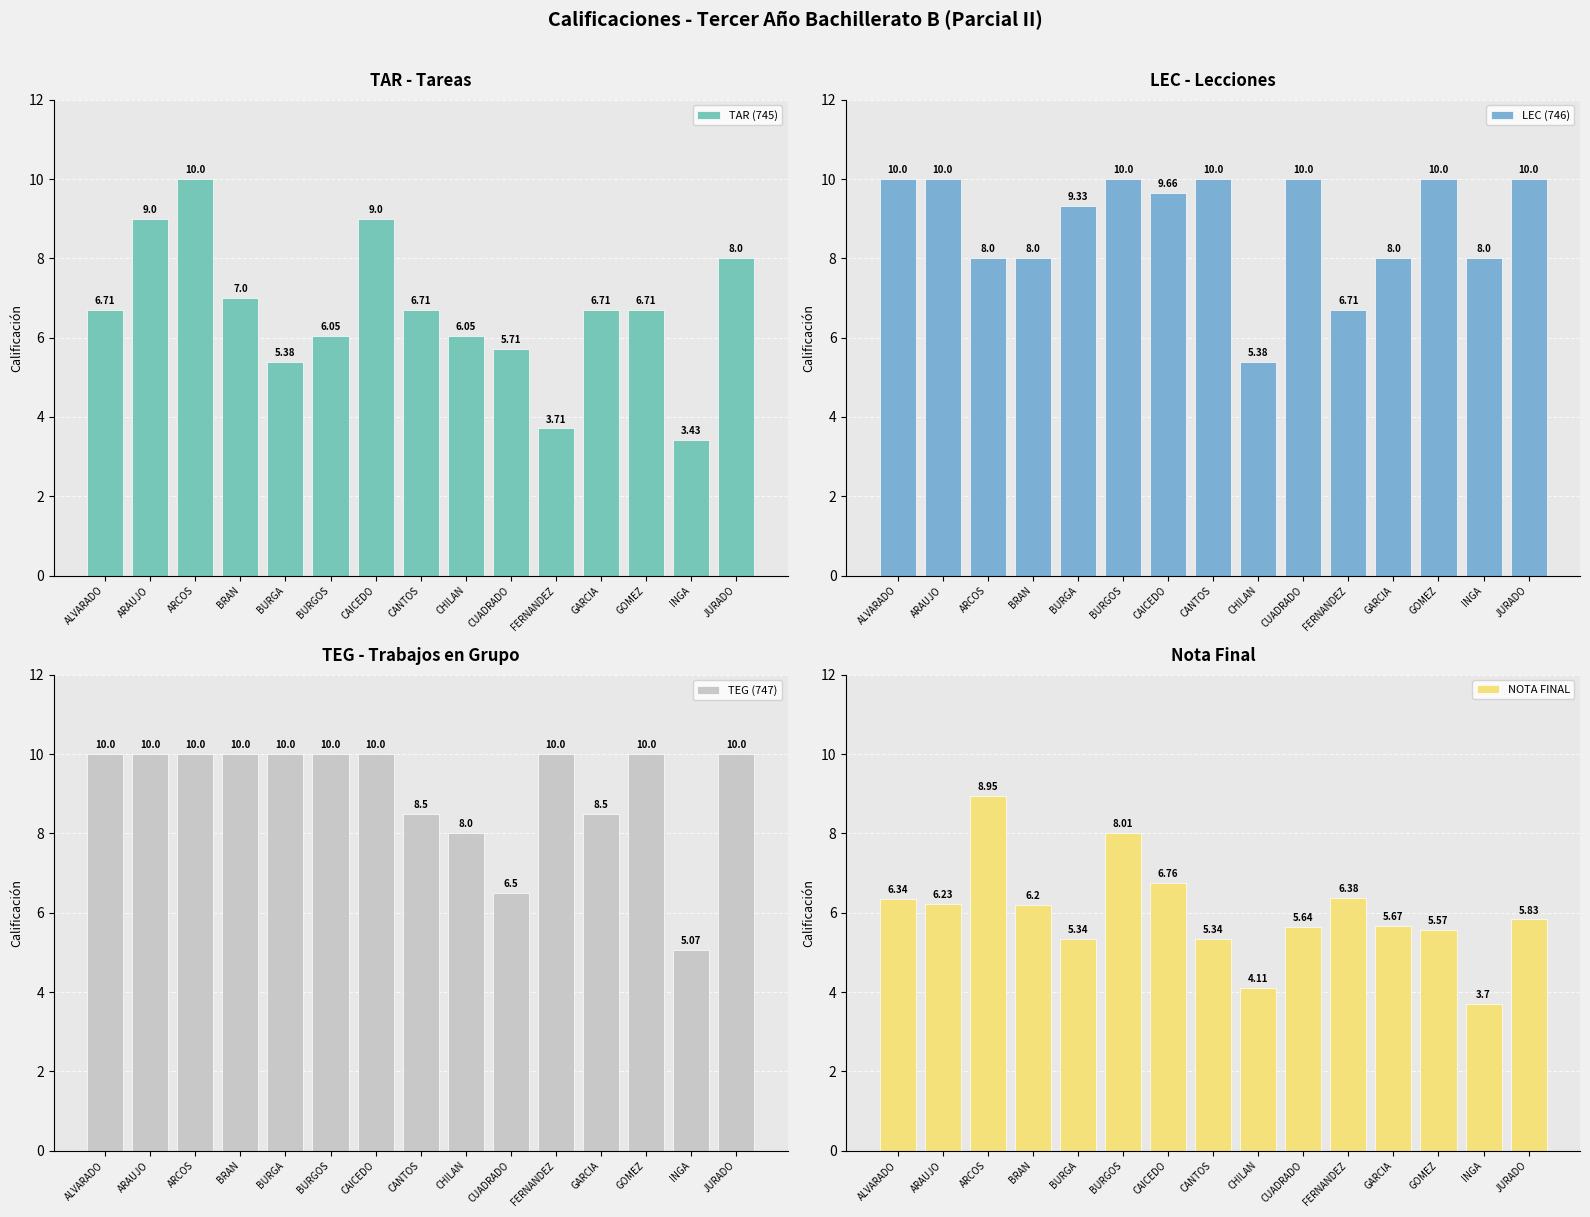

How many data points in TAR (745) are above 6?

11